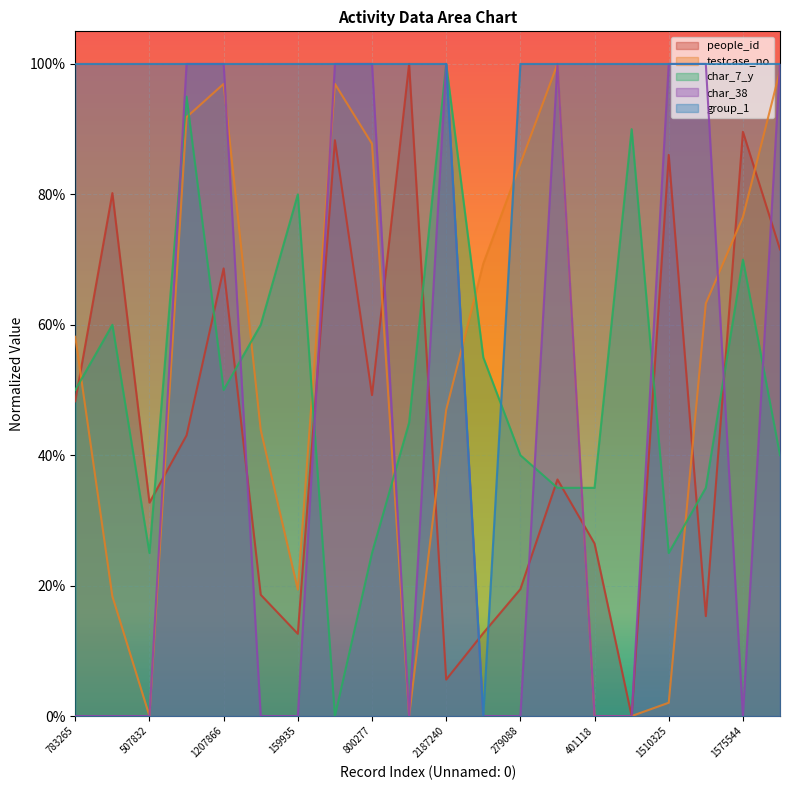

At which category is the sum across all series the highest?

690991